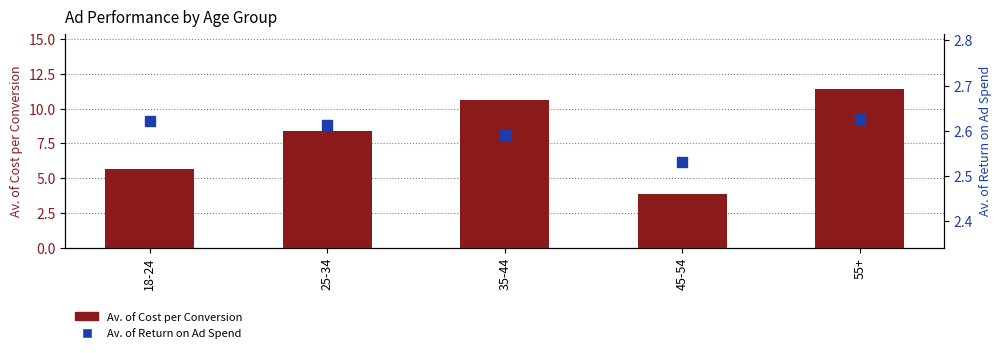

At how many categories does at least one series exceed 10?

2